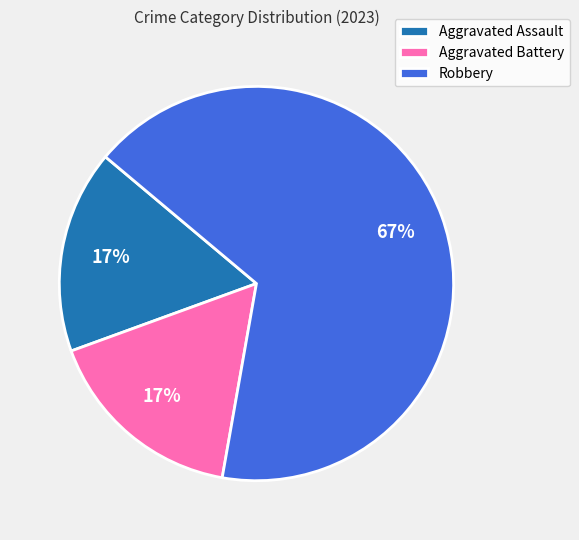

To the nearest percent, what is the combined percentage of Aggravated Battery and Robbery?

83%